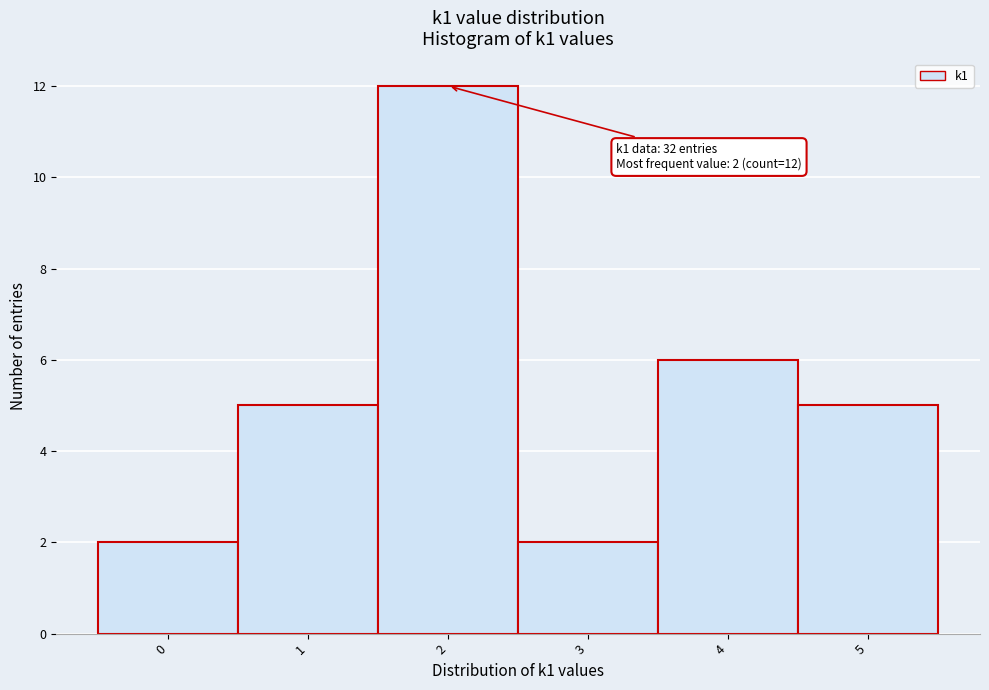

Which range on the x-axis has the tallest bar?

1.5 to 2.5